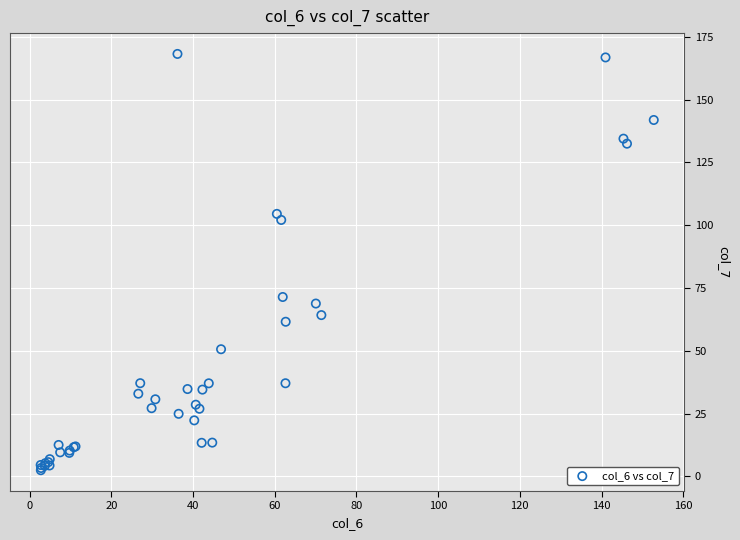

What Y value in the scatter plot is closest to 85?

71.5